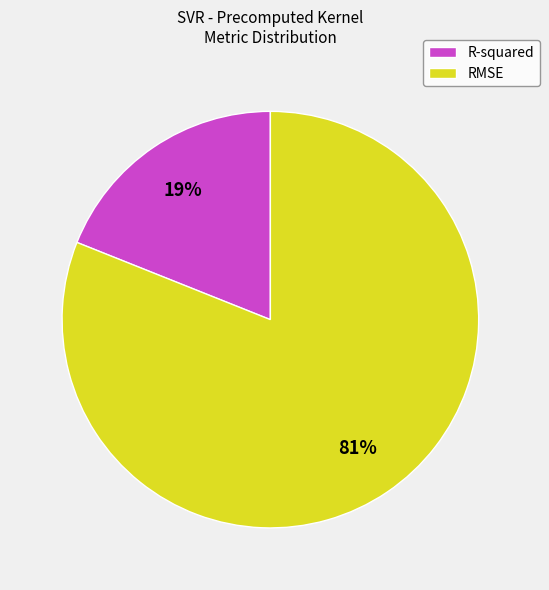

Is it true that R-squared is 29% of the pie?

False